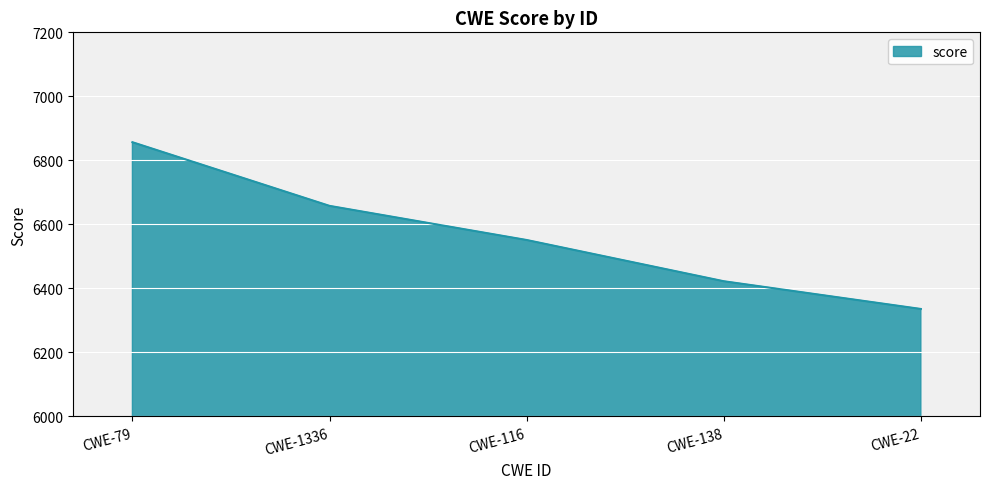

The chart shows a value of 6551.3 at CWE-116. True or false?

True